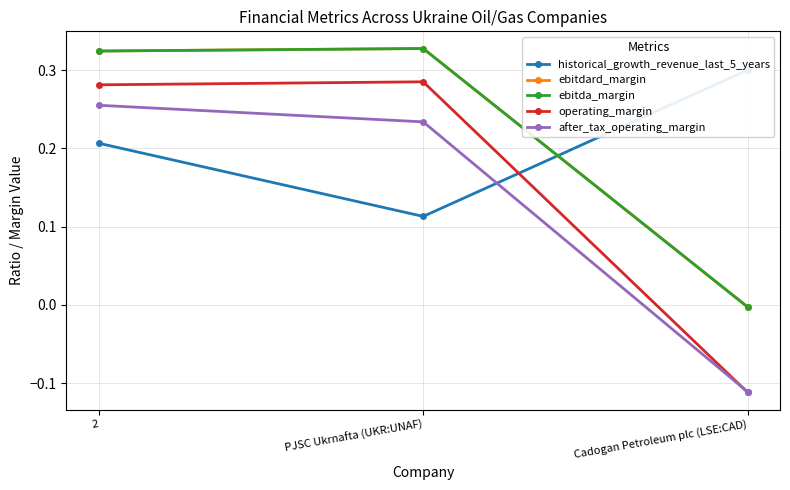

What is the maximum value for operating_margin?

0.3